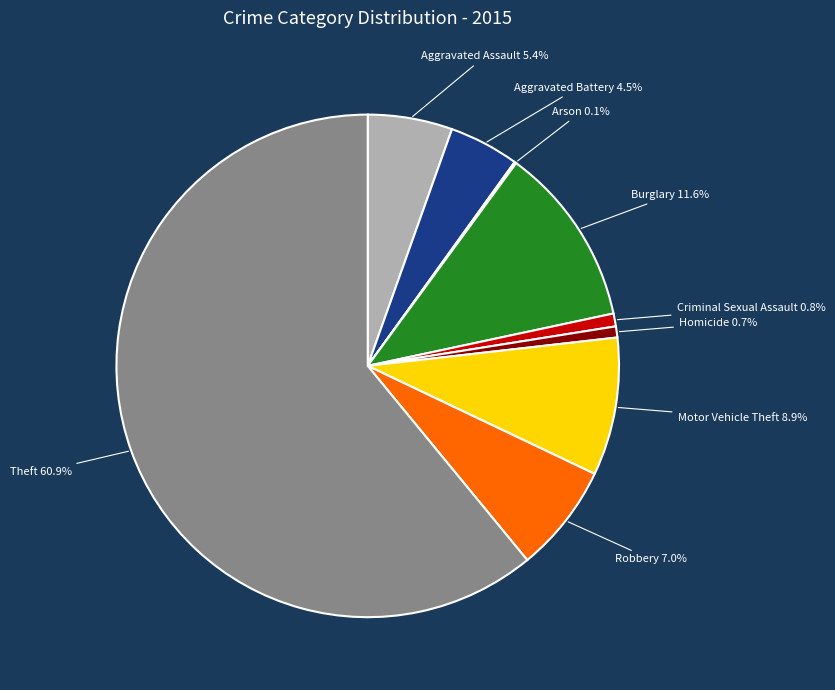

Does Theft represent more than half of the total?

Yes